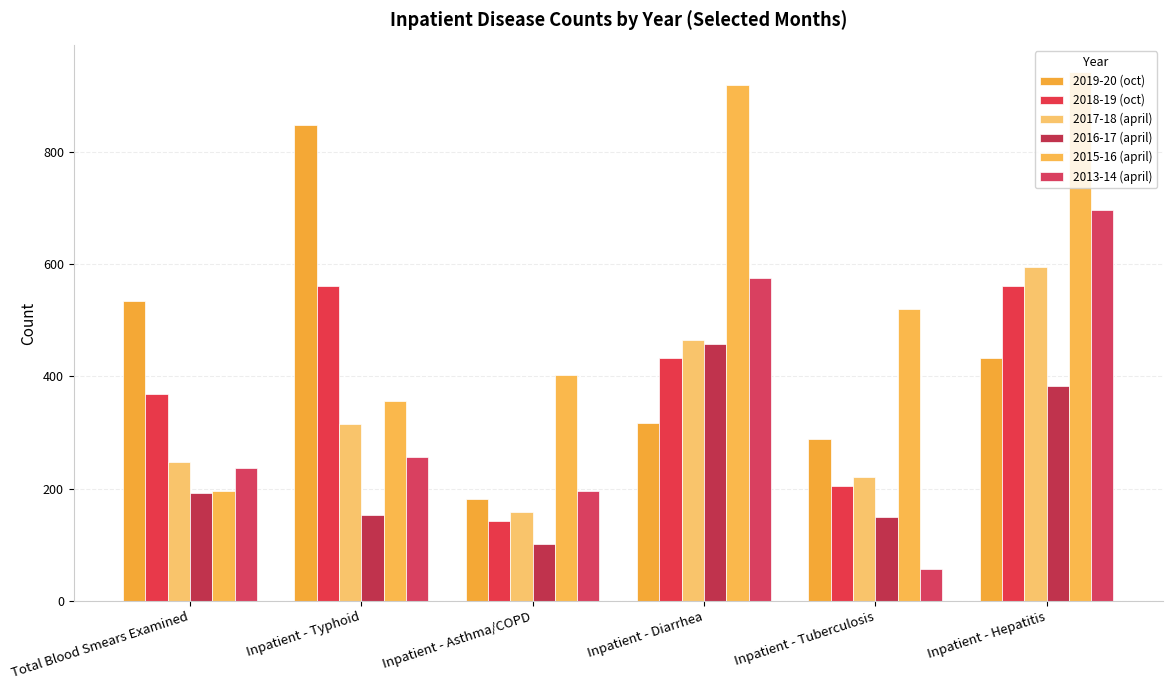

Count the number of categories in the chart.

6